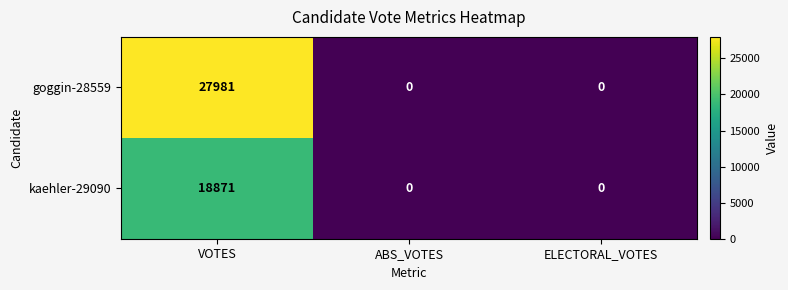

What is the greatest value displayed?

27981